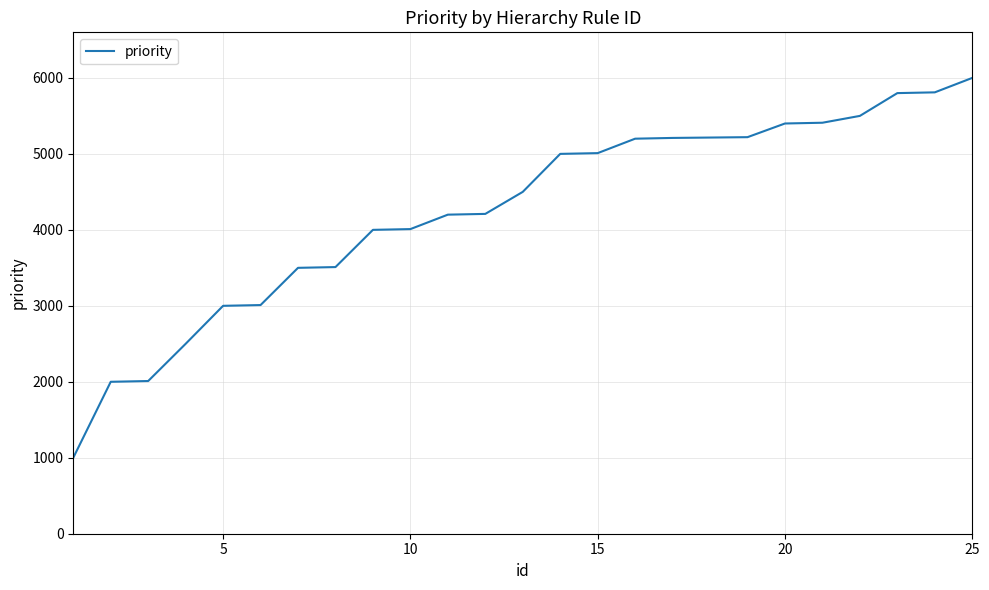

What is the smallest value displayed?

1000